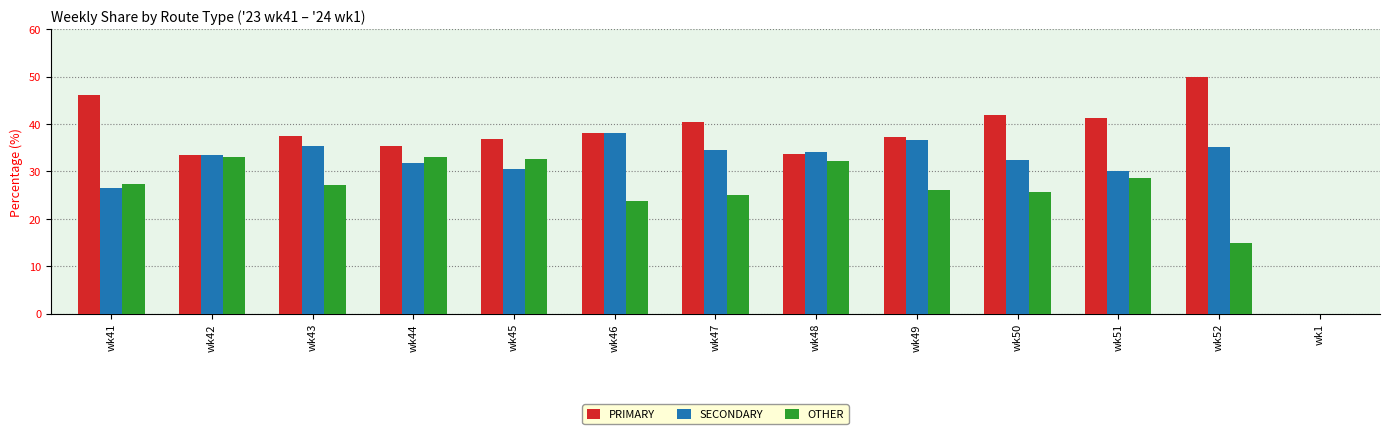

Which series has the largest total across all categories?

PRIMARY